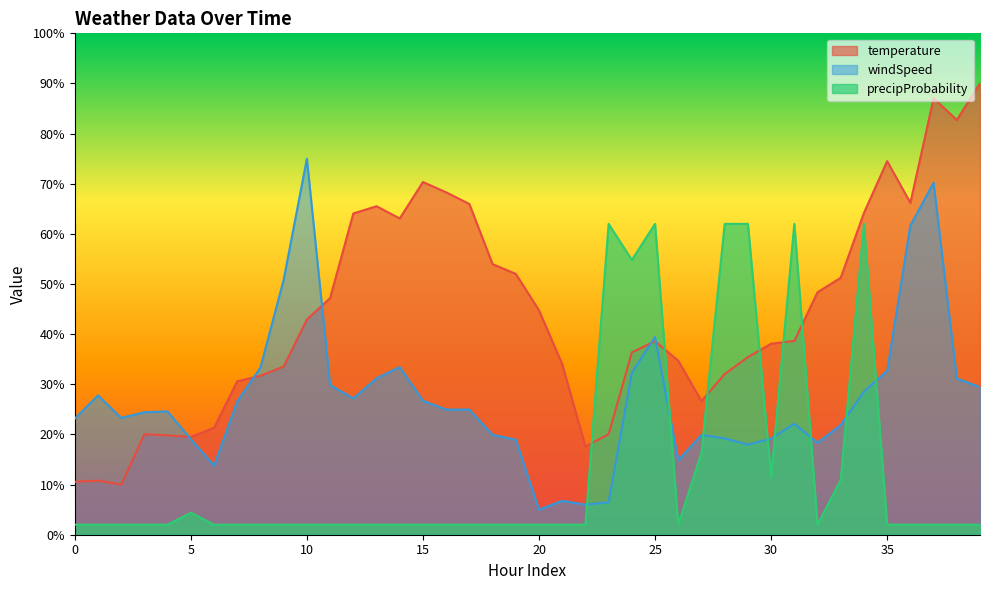

What is the value of the temperature point at the 14th from the left?

65.5